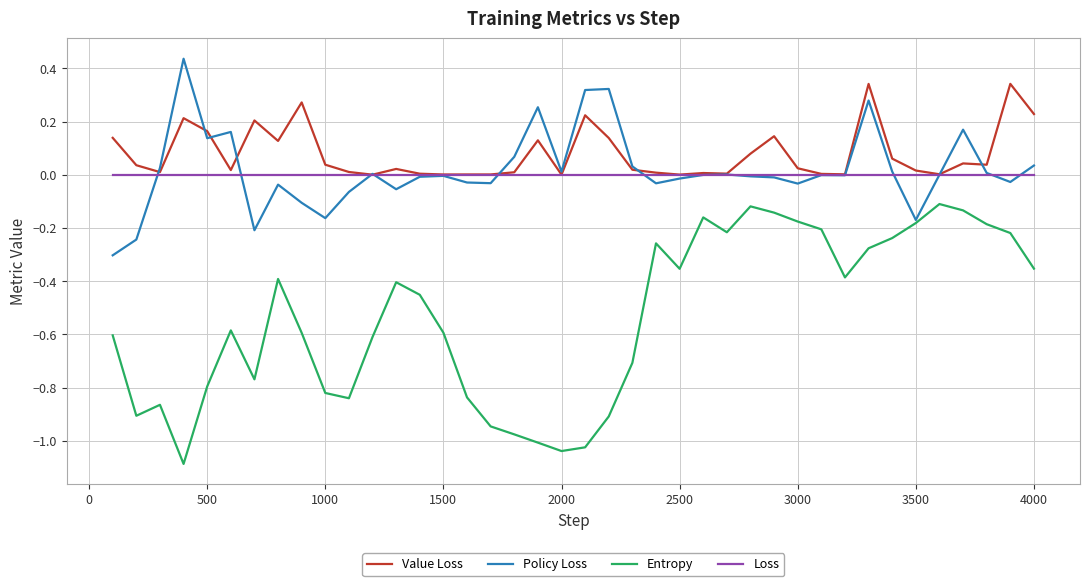

True or false: Policy Loss and Value Loss cross at least once.

True